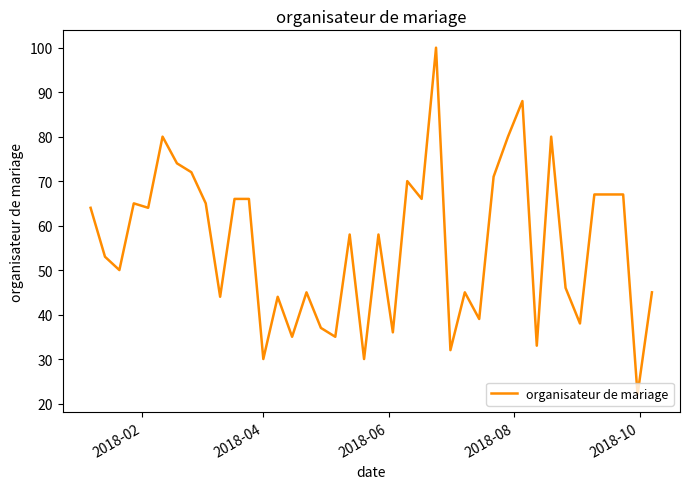

Does the chart display data point markers on the line(s)?

No